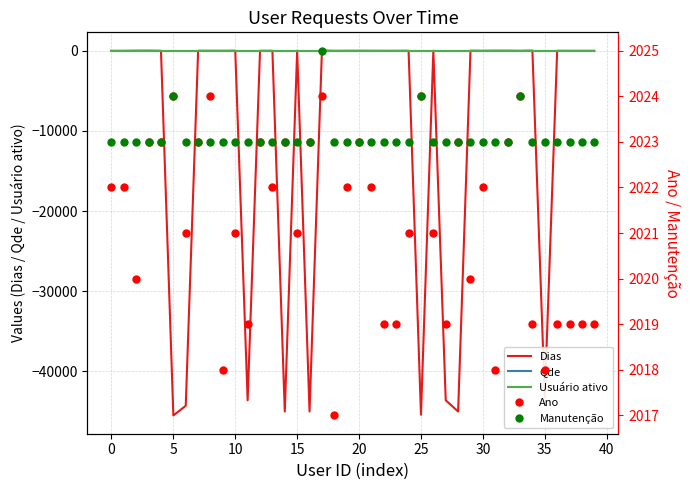

What is the difference between the highest and lowest values at 21?

2022